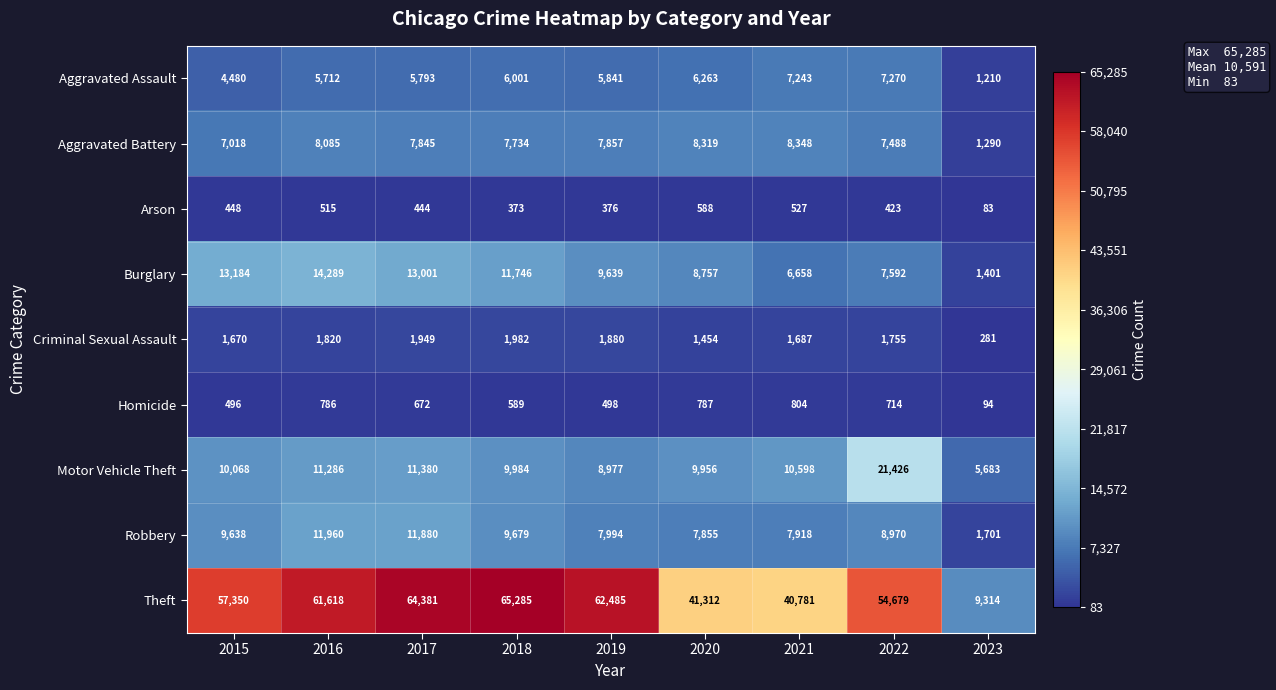

What value does the Theft series have at 2017?

64381